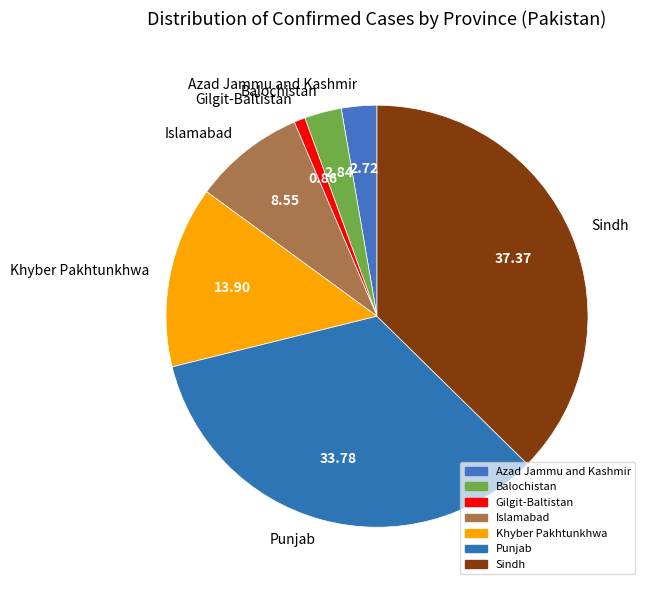

Is there any slice that represents more than half of the pie?

No